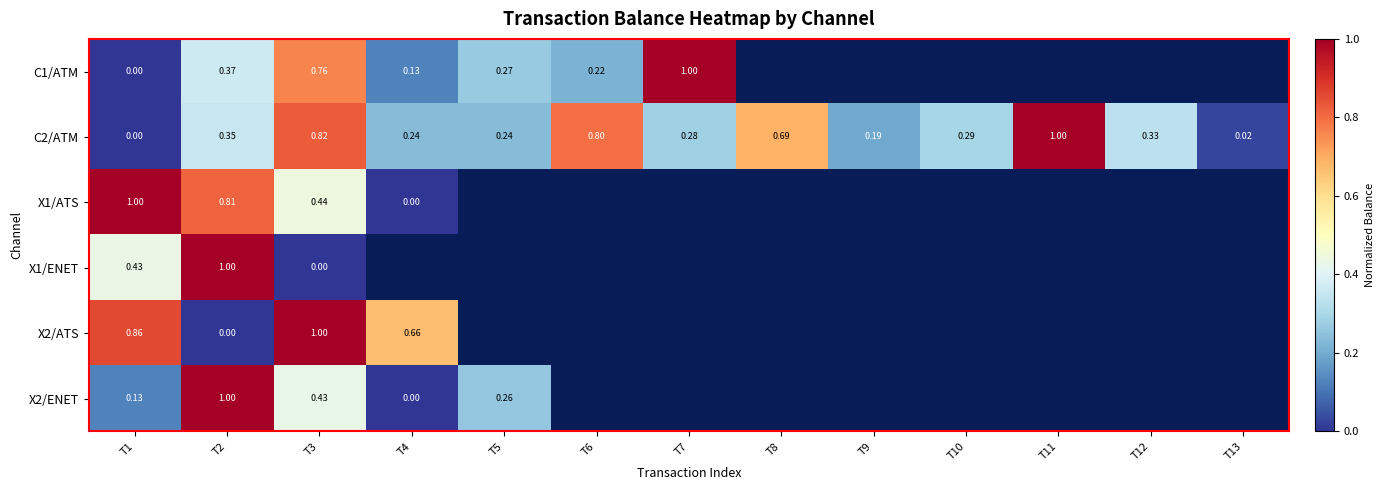

Rank the categories by C1/ATM value from lowest to highest.

T1, T8, T9, T10, T11, T12, T13, T4, T6, T5, T2, T3, T7